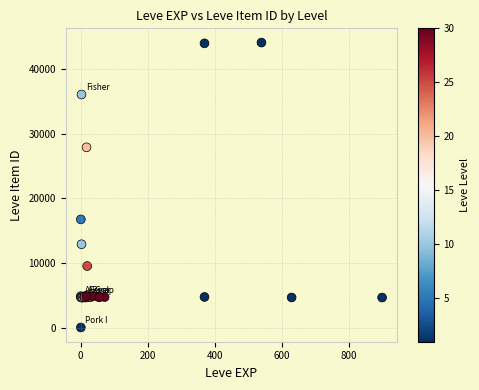

What Y value in the scatter plot is closest to 22050?

16734